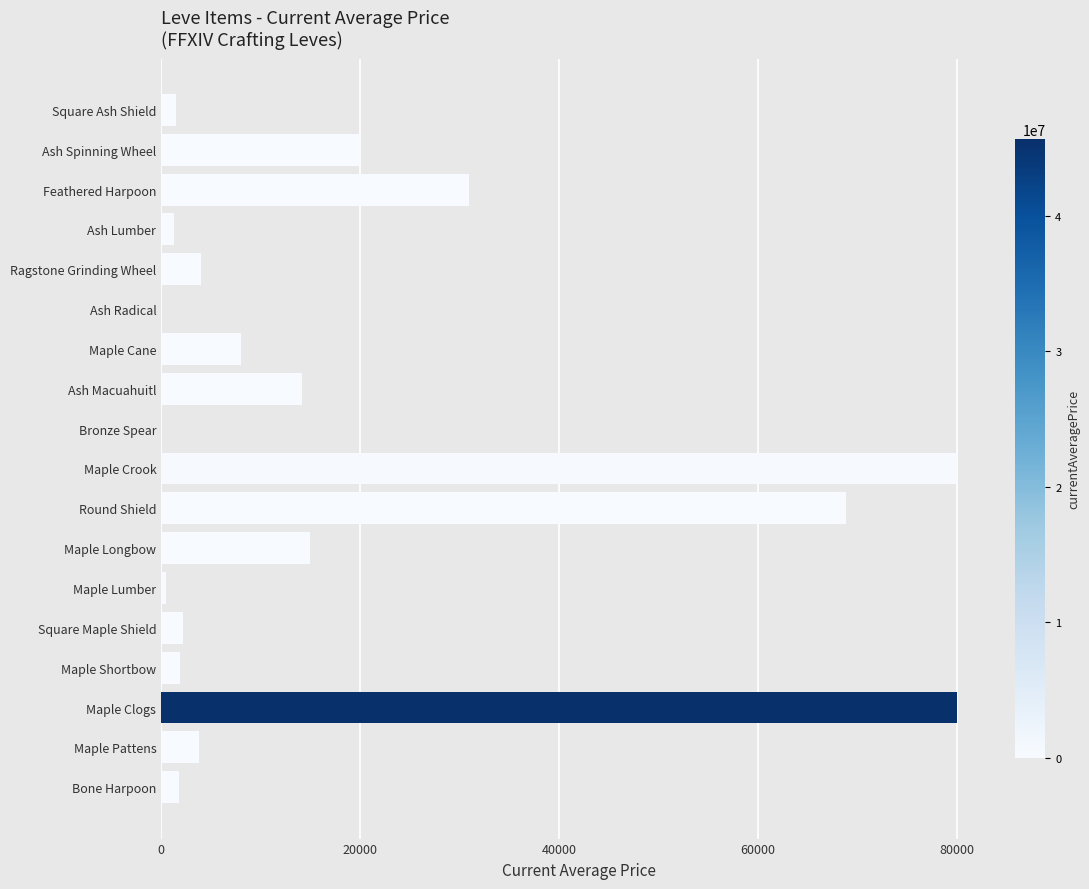

Count the number of data series in this chart.

1